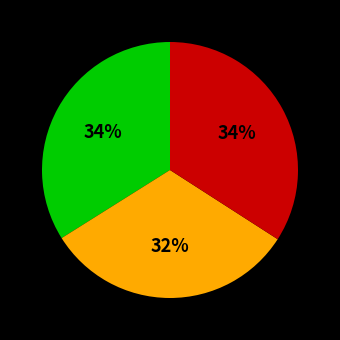

Does any single category account for the majority?

No